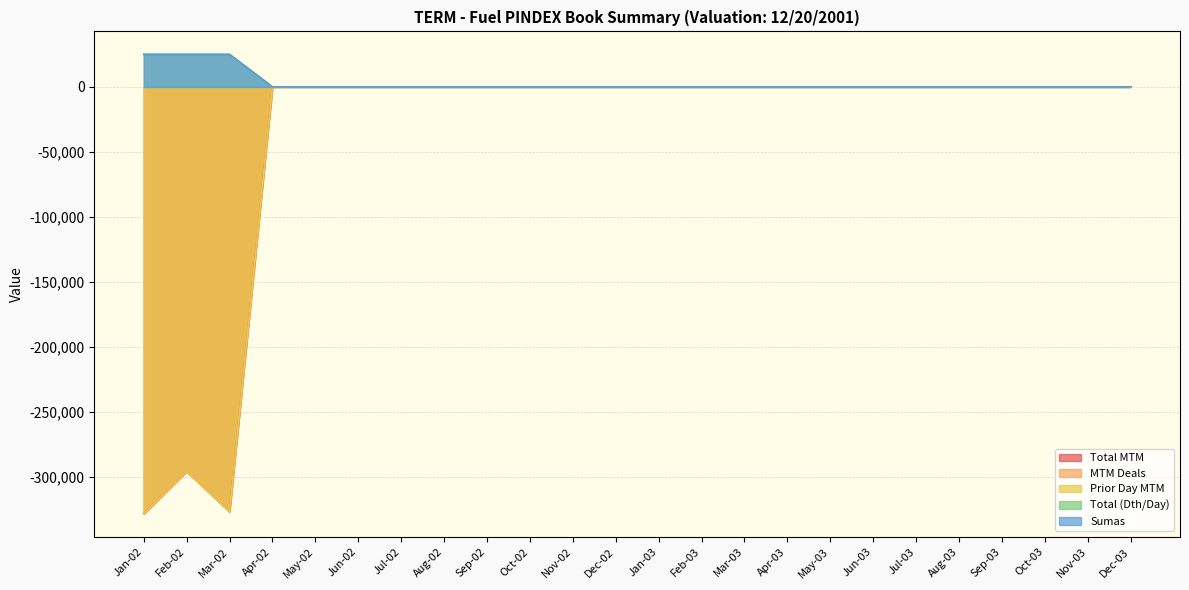

How many data points does each series have?

24